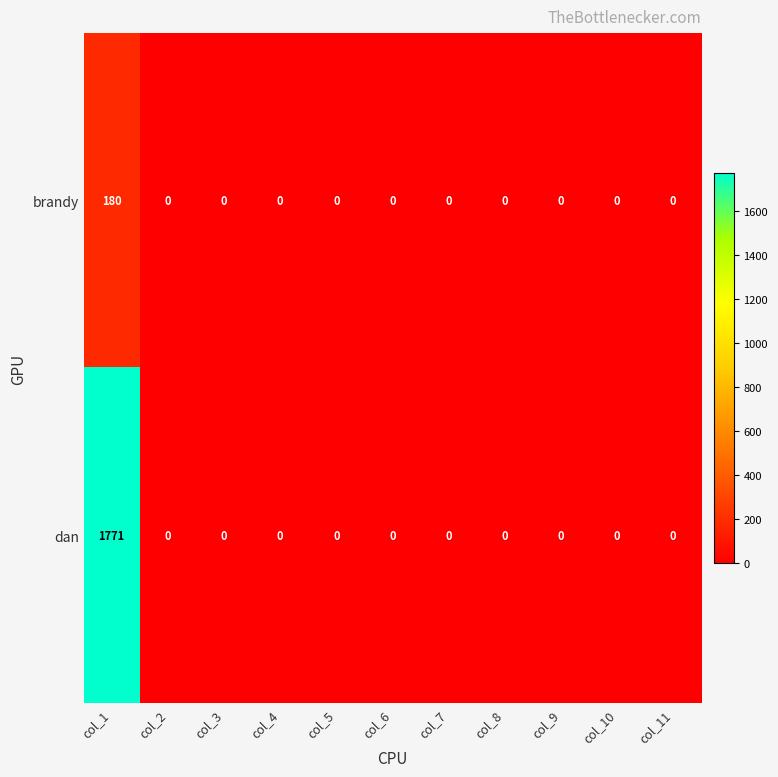

Rank the series by their maximum value, from highest to lowest.

dan, brandy